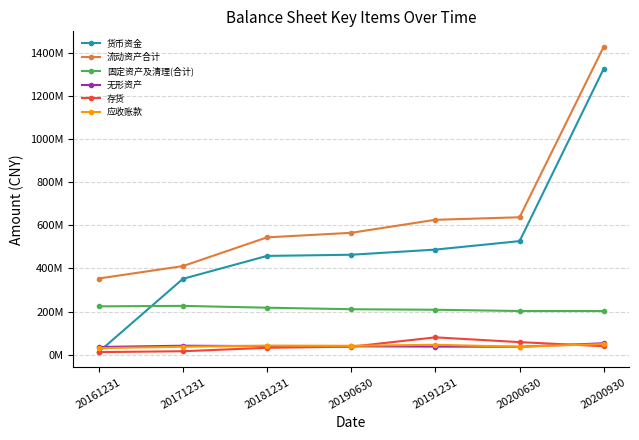

Is this an area chart (filled region under the line)?

No